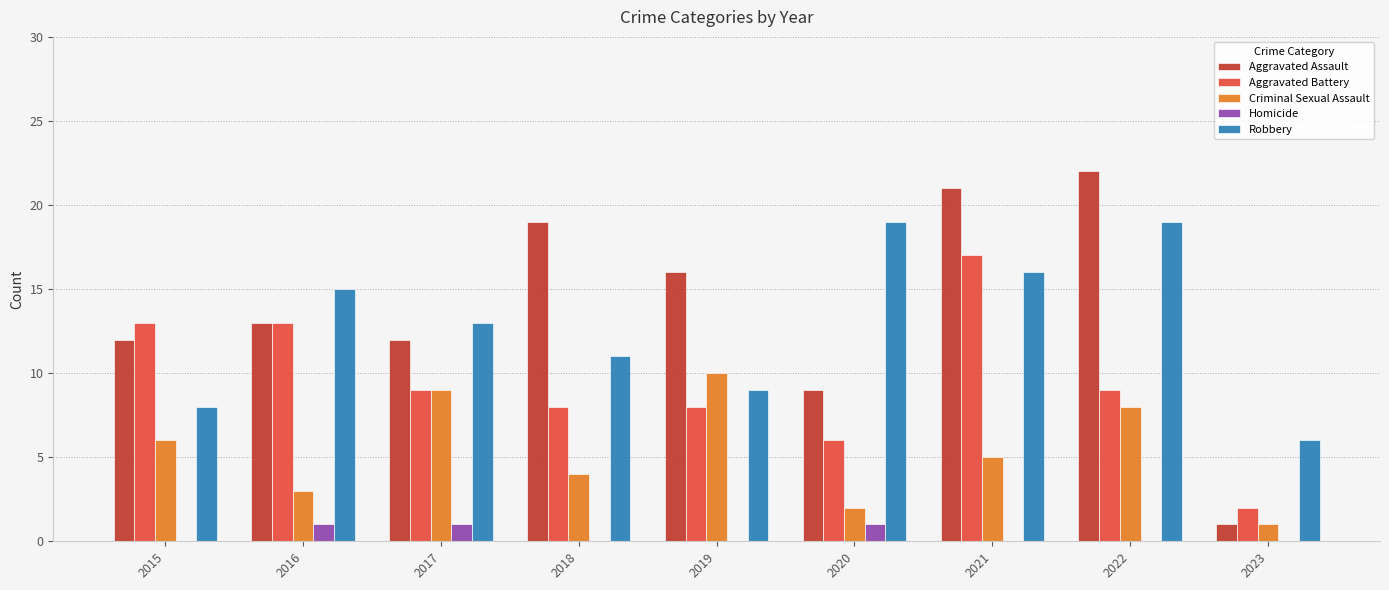

What is the approximate value of Criminal Sexual Assault at 2015?

6